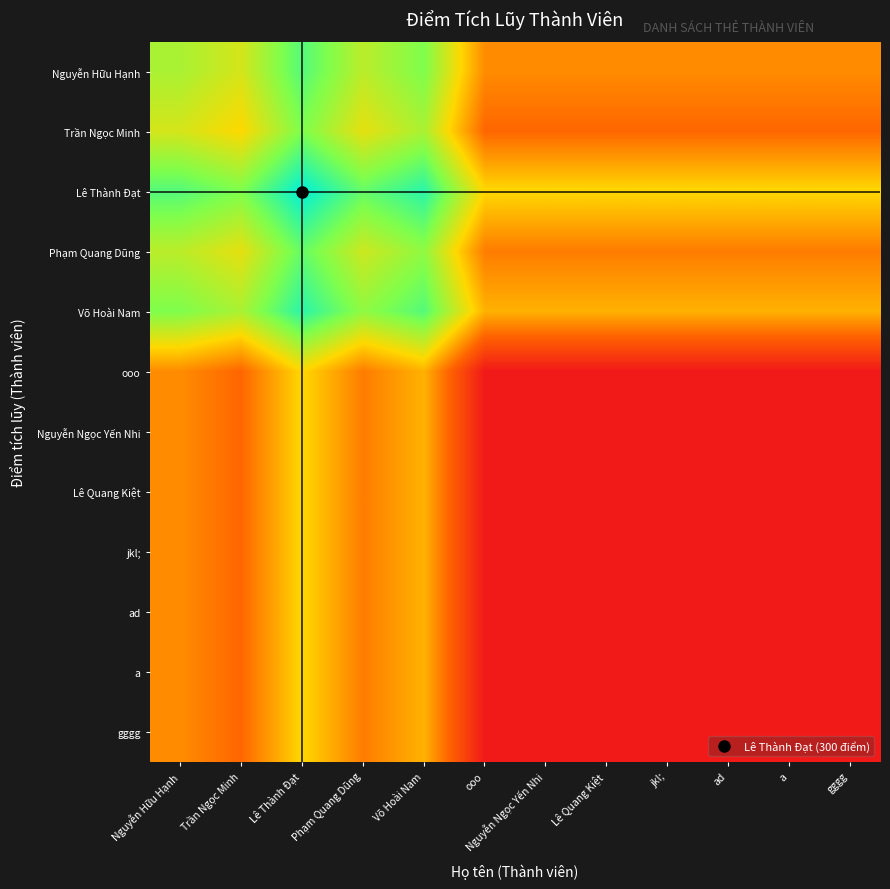

How many data points does each series have?

12